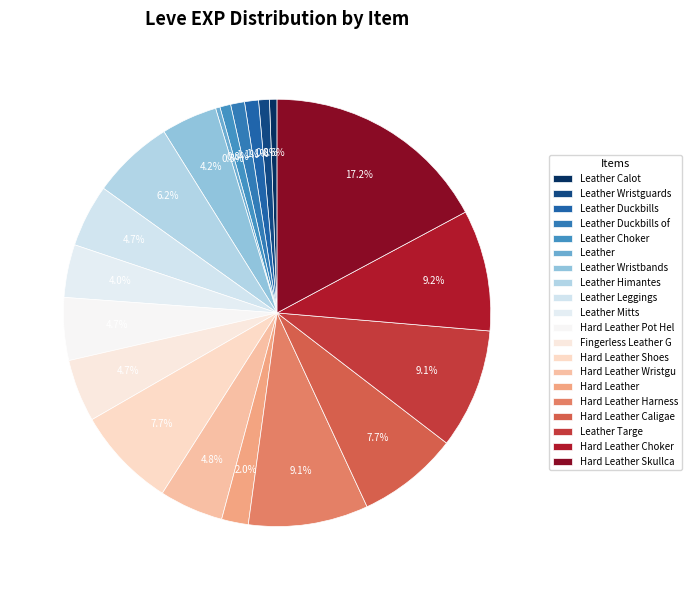

What is the total percentage of Leather Choker and Leather Targe?

9.9%